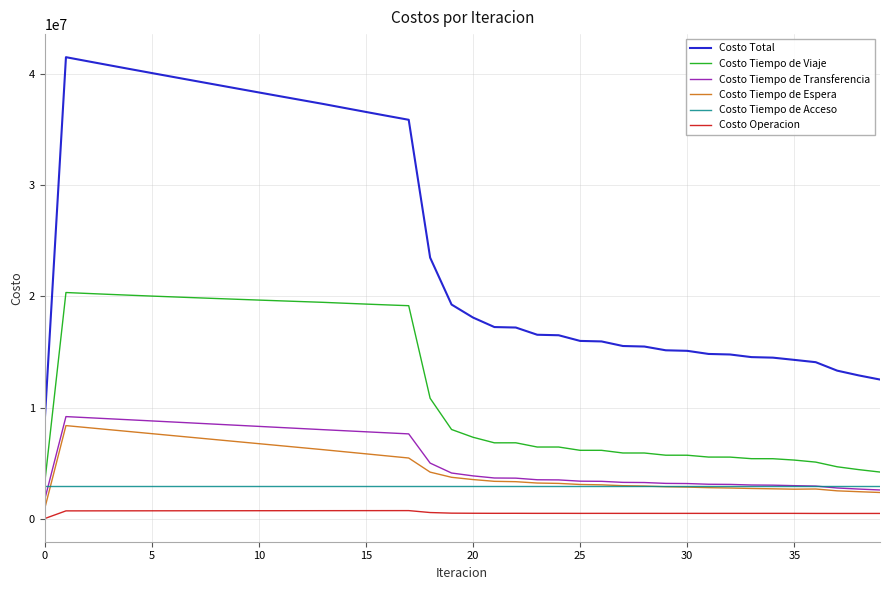

List the series in order of their peak value, lowest first.

Costo Operacion, Costo Tiempo de Acceso, Costo Tiempo de Espera, Costo Tiempo de Transferencia, Costo Tiempo de Viaje, Costo Total